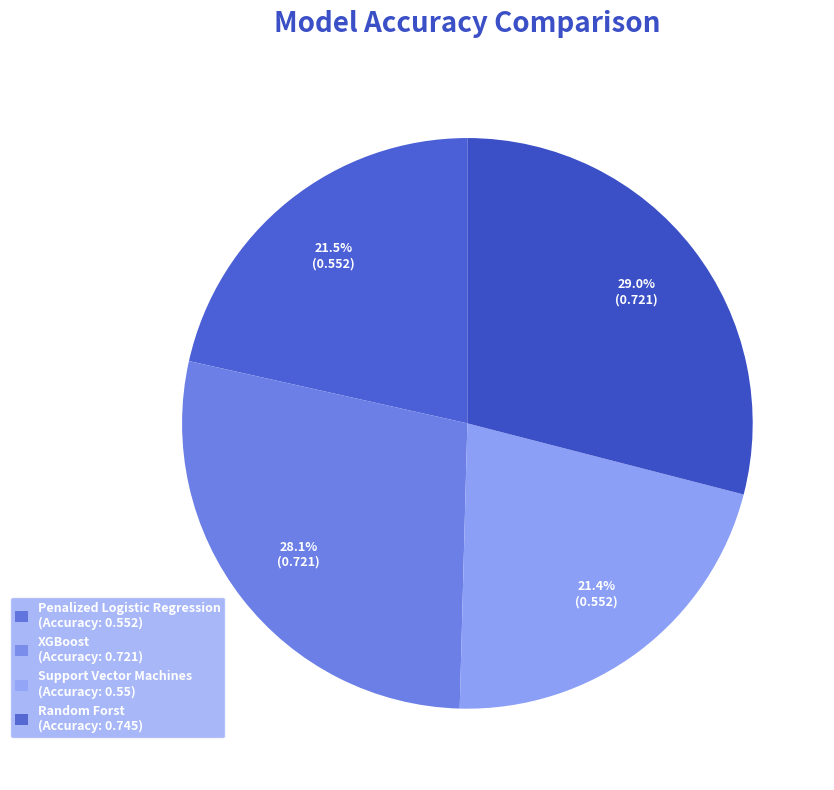

How many segments does this pie chart have?

4